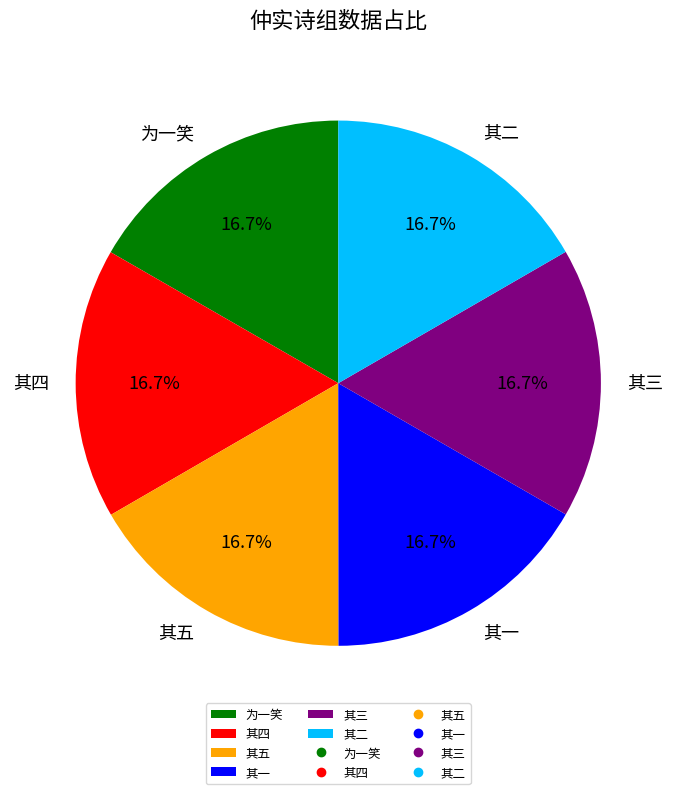

Does 其三 account for over 50% of the chart?

No